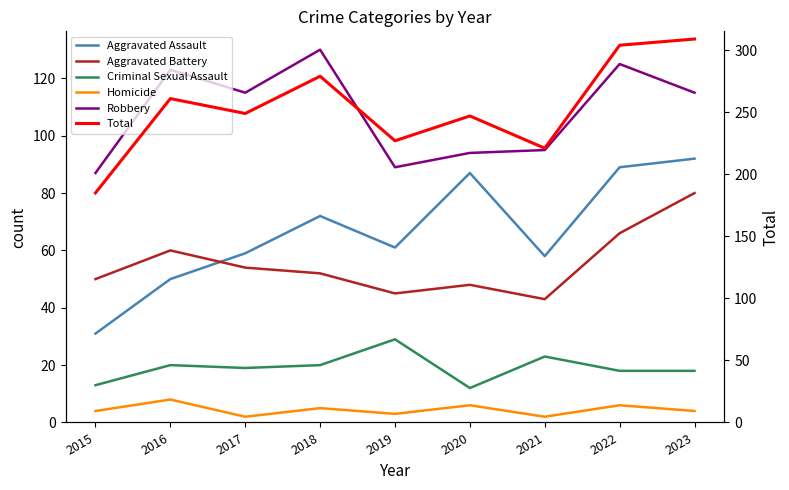

True or false: Homicide has a value of 3 at 2019.

True